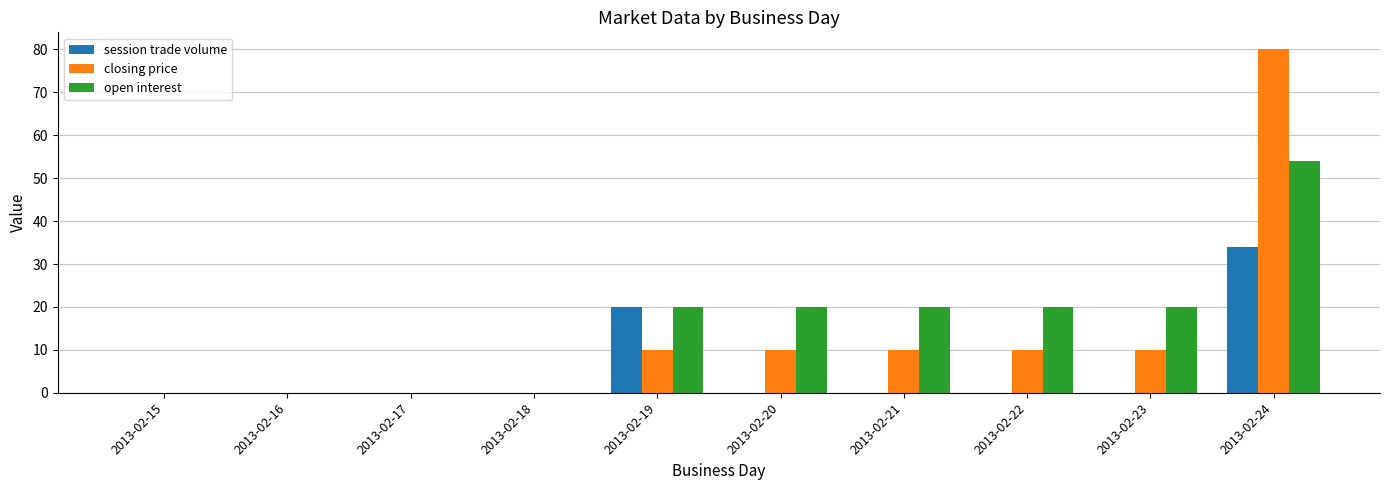

What is the total value across all series at 2013-02-21?

30